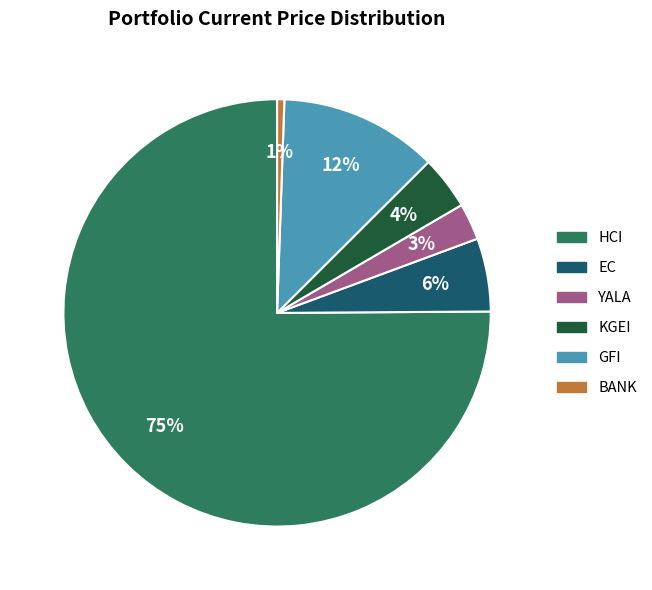

To the nearest percent, what is the average slice percentage?

17%